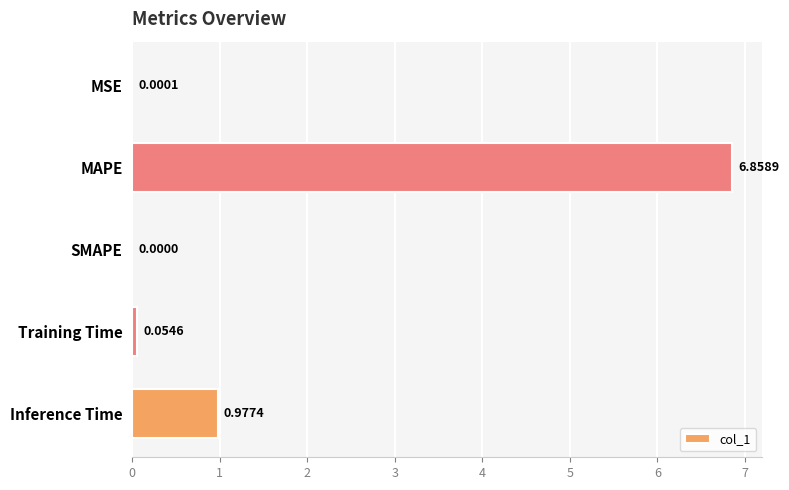

Which label corresponds to the largest value in the chart?

MAPE